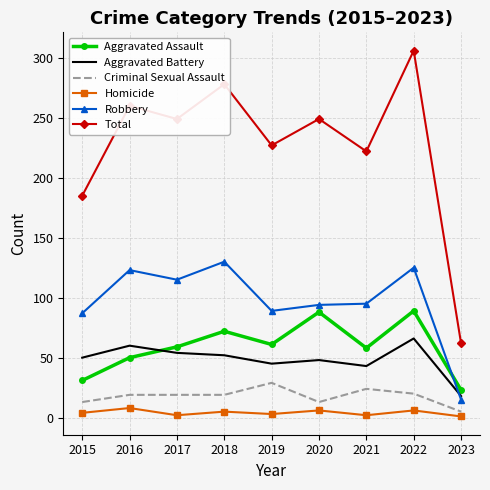

Is it true that Homicide equals 5 at 2018?

True